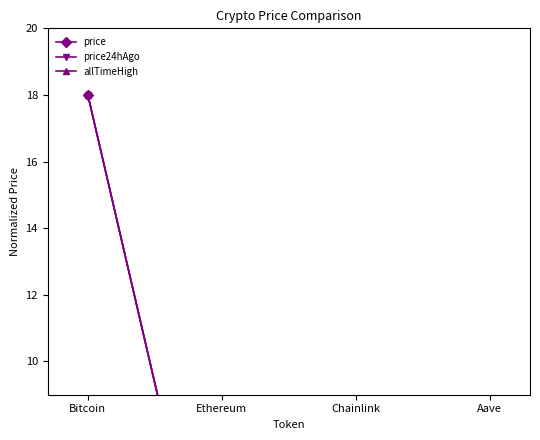

True or false: allTimeHigh has more than 2 interior local peaks.

False